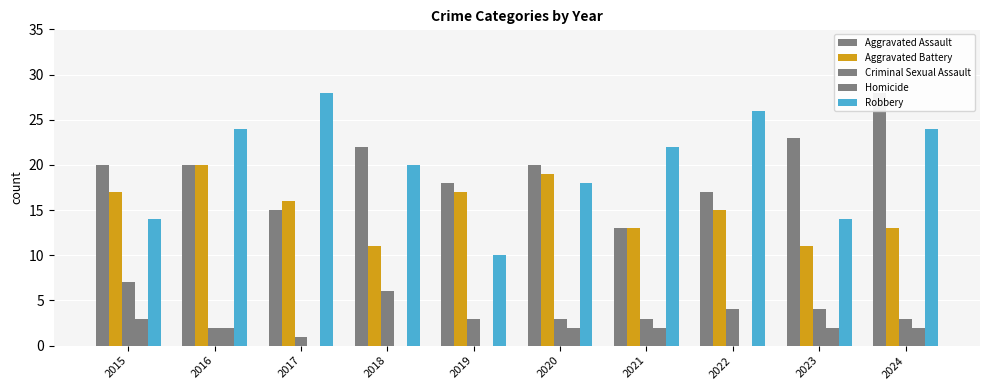

Reading left to right, list all the values displayed in this chart.

Aggravated Assault: 20	20	15	22	18	20	13	17	23	28
Aggravated Battery: 17	20	16	11	17	19	13	15	11	13
Criminal Sexual Assault: 7	2	1	6	3	3	3	4	4	3
Homicide: 3	2	0	0	0	2	2	0	2	2
Robbery: 14	24	28	20	10	18	22	26	14	24